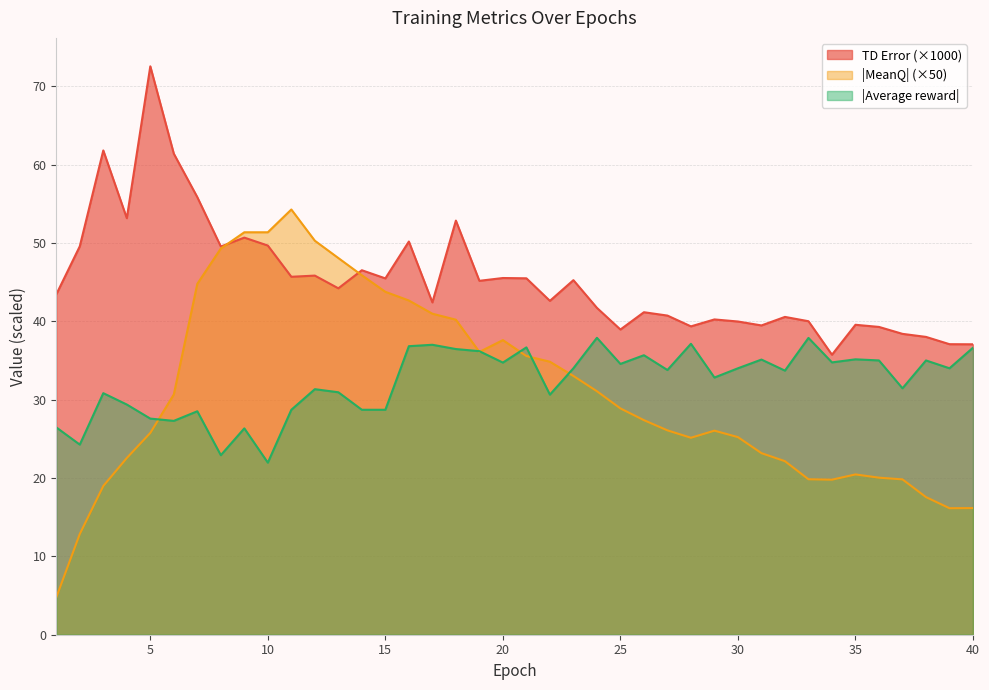

What is the approximate value of MeanQ at 9?

51.4